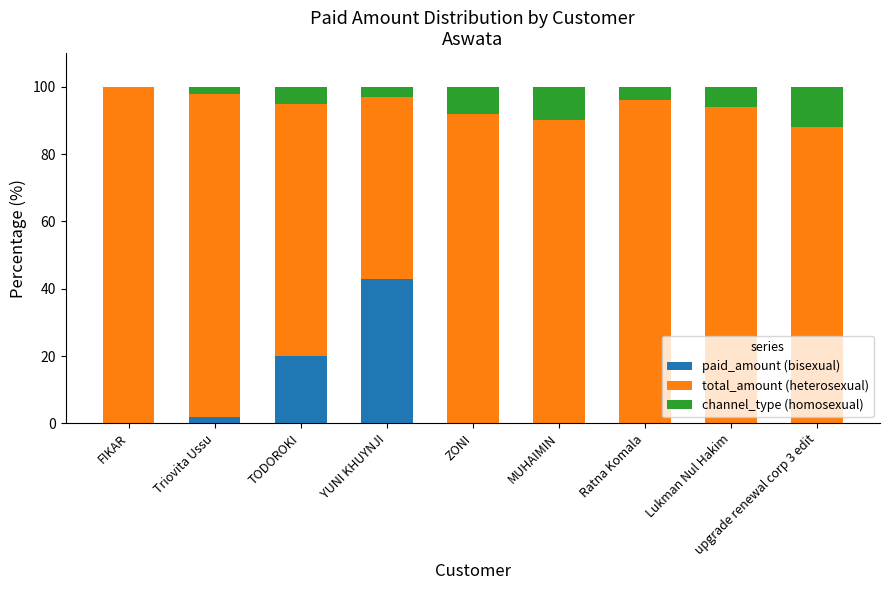

Read the paid_amount (bisexual) value at TODOROKI.

20